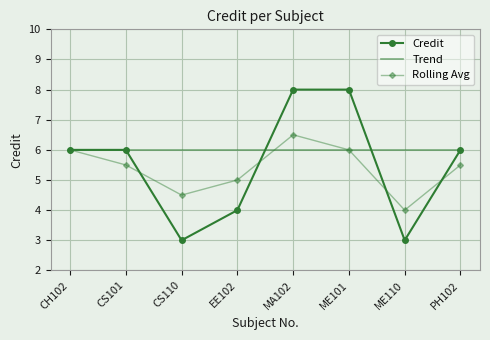

What are all the series names shown in the legend?

Credit, Trend, Rolling Avg